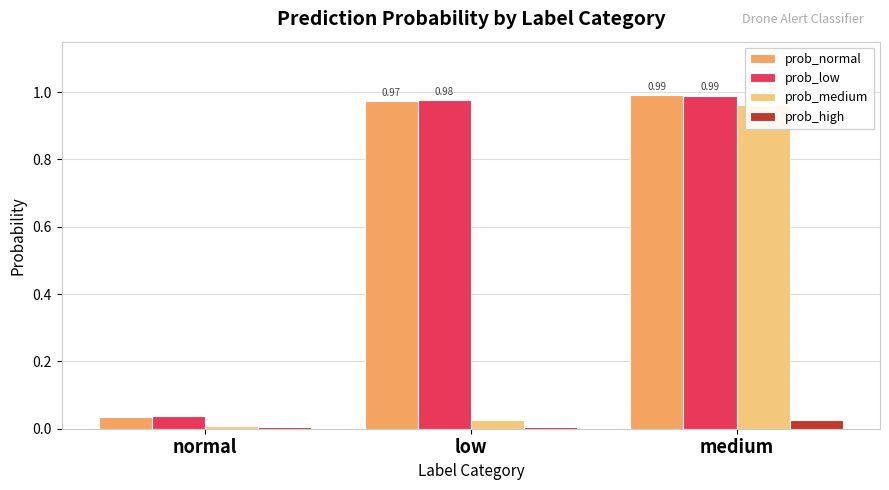

List the labels in order of prob_low value, largest first.

medium, low, normal